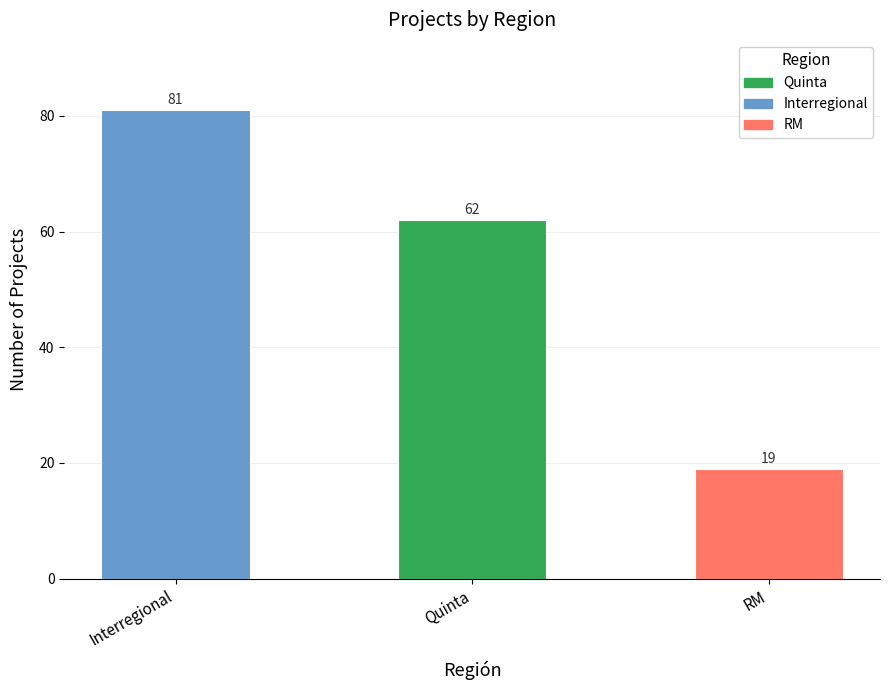

The chart shows a value of 85 at Quinta. True or false?

False